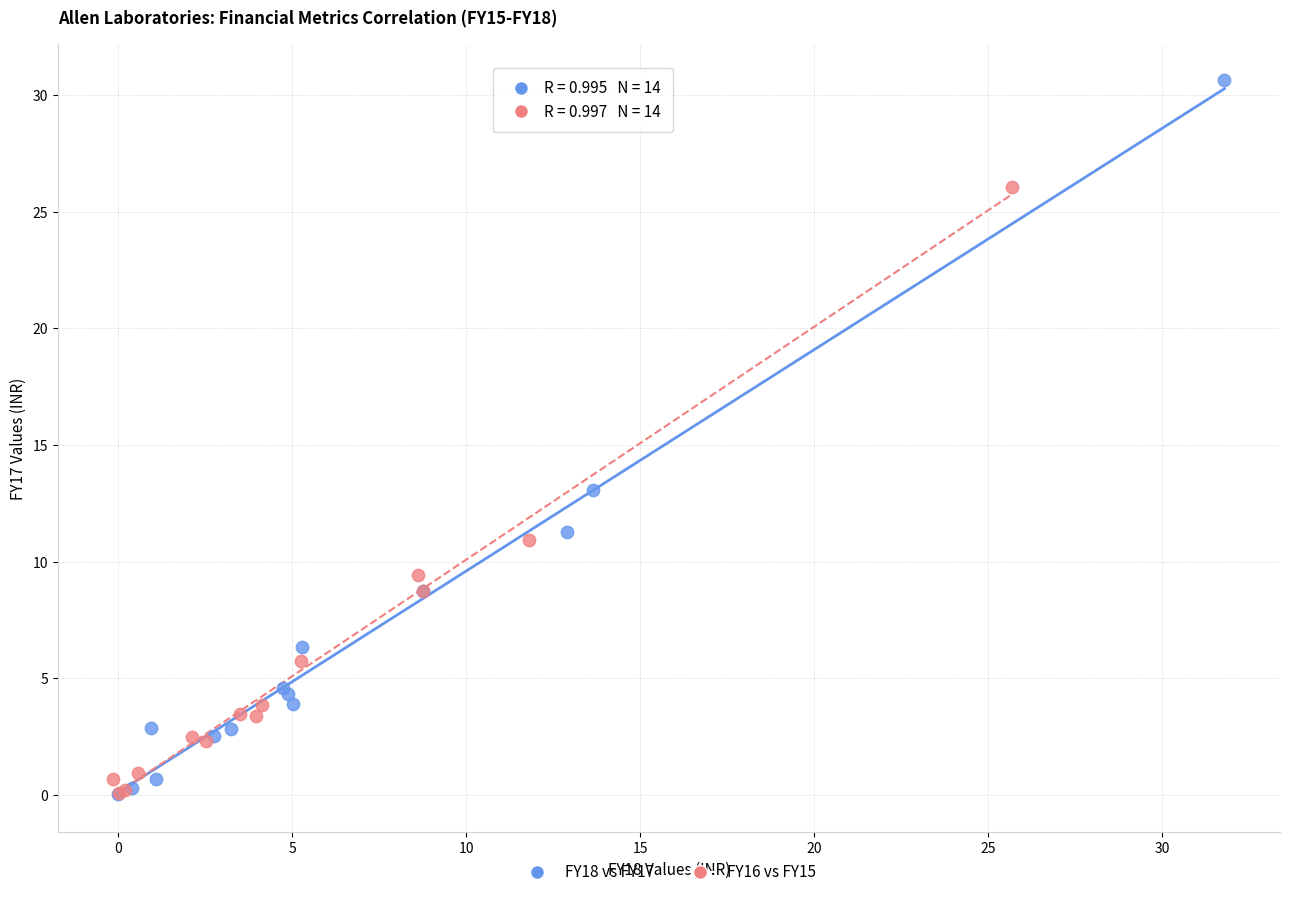

Which series contains the highest Y value?

FY18 vs FY17